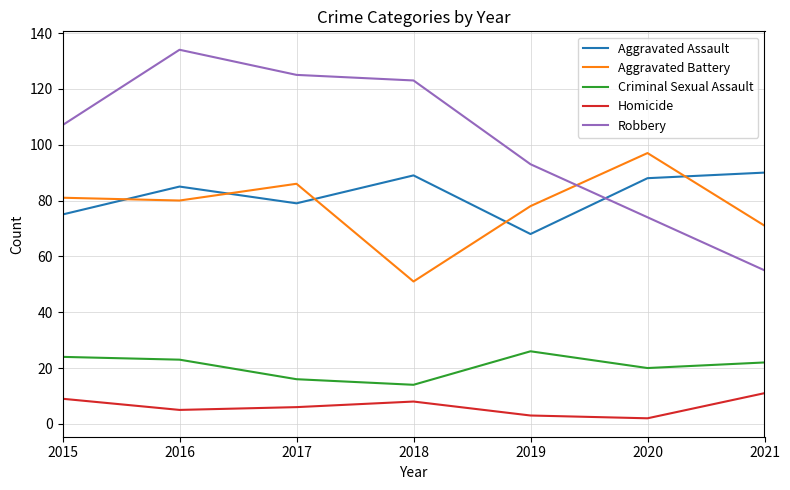

Rank the categories by Robbery value from highest to lowest.

2016, 2017, 2018, 2015, 2019, 2020, 2021